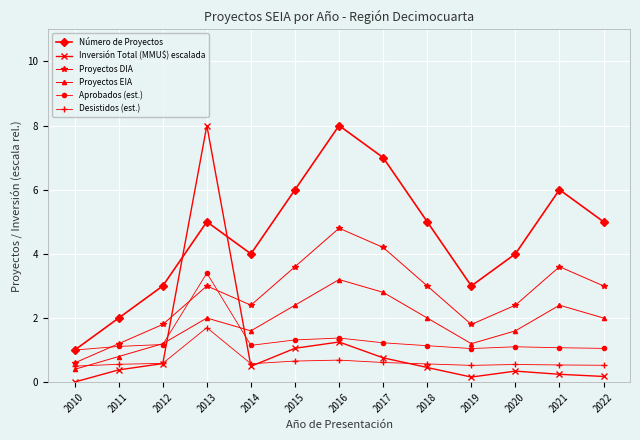

What value does the Número de Proyectos series have at 2011?

2.0